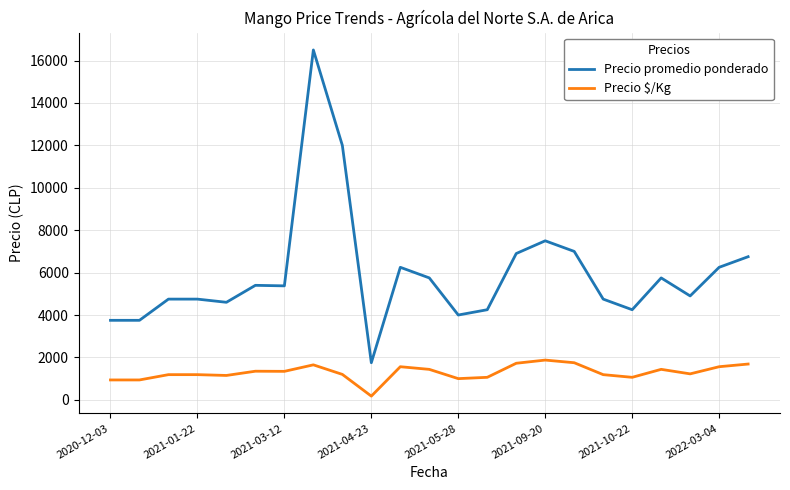

What is the difference between the maximum and minimum values in the Precio $/Kg series?

1700.0